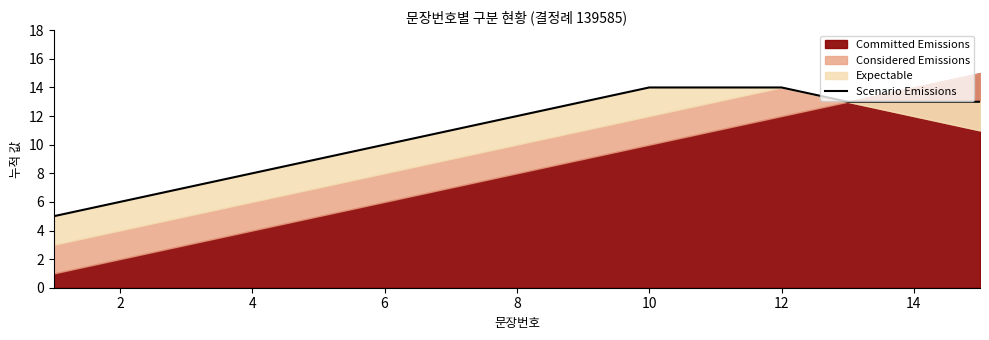

True or false: the data shows 12 at 8.

True